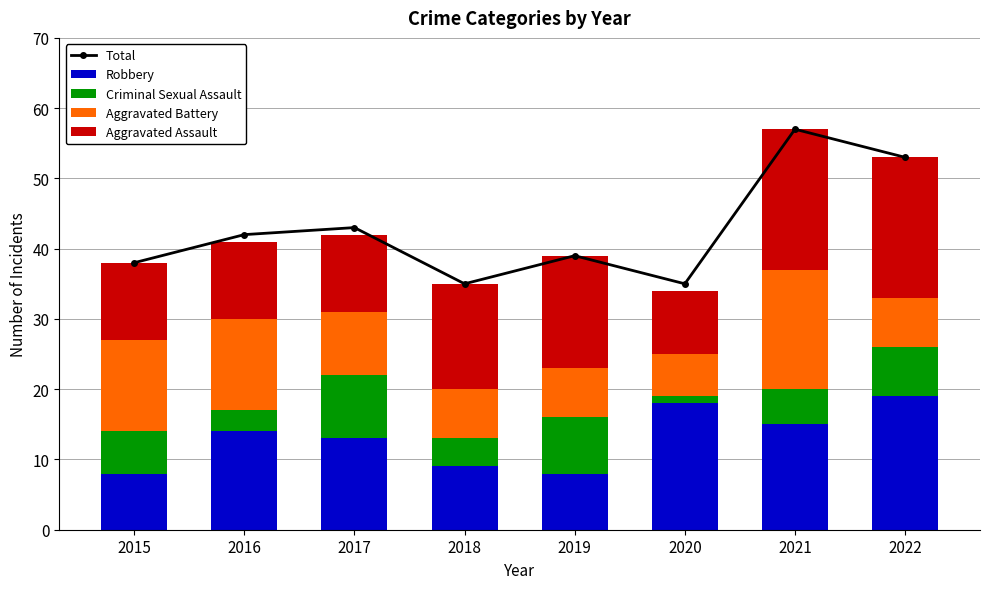

What is the value of the Aggravated Assault bar at the 8th from the left?

20